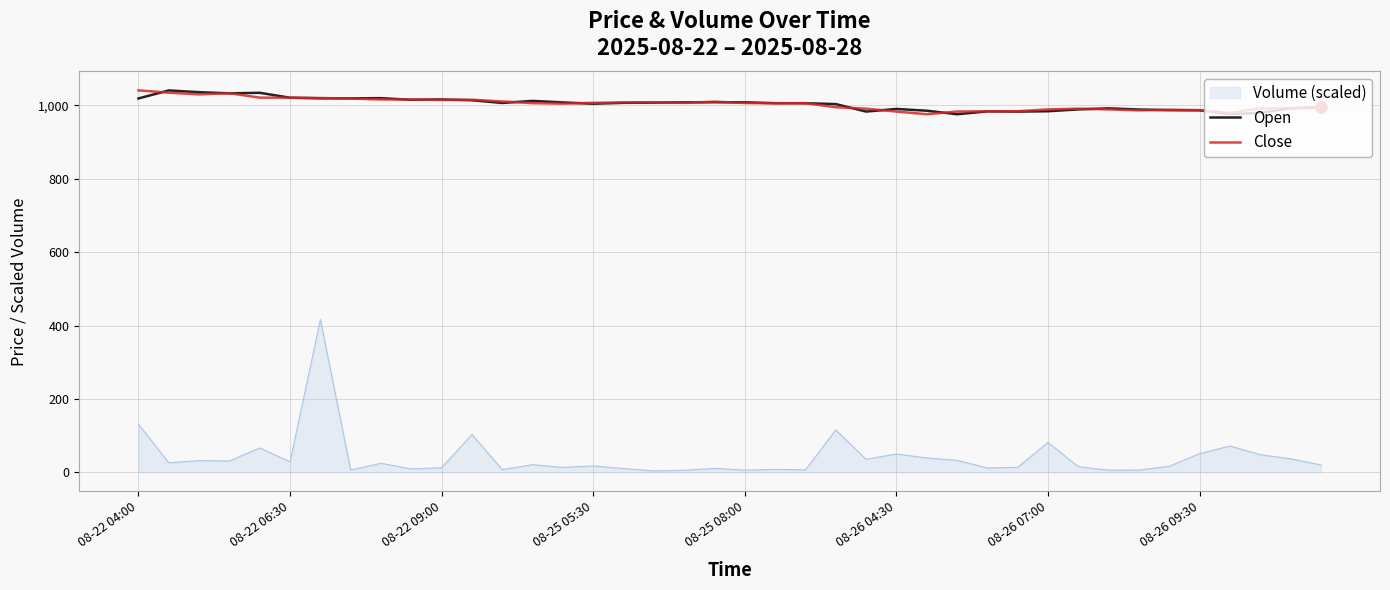

What are all the series names shown in the legend?

Volume (scaled), Open, Close